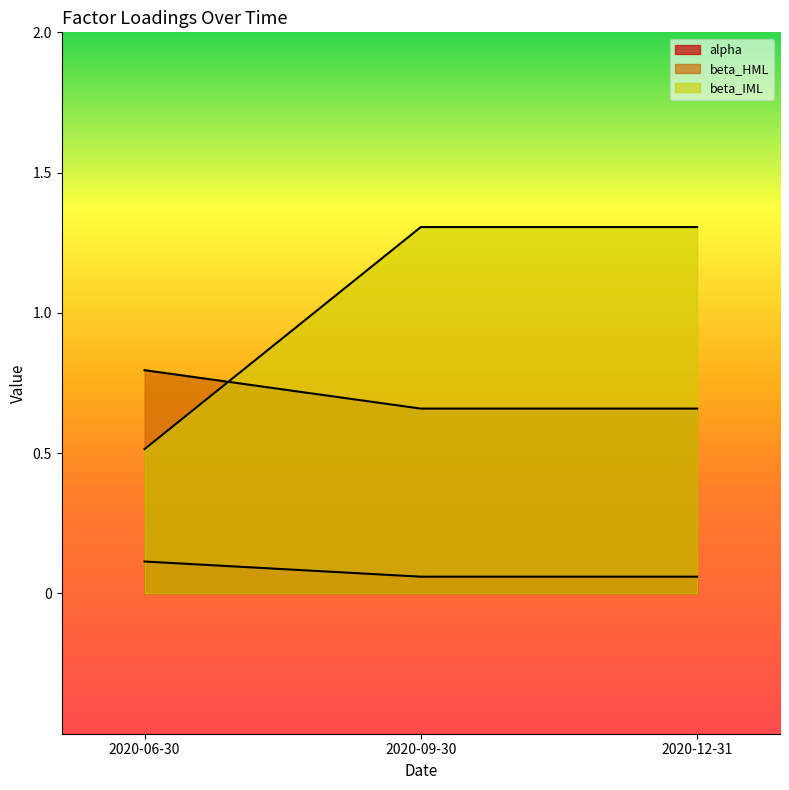

Reading left to right, what are all the values shown in this chart?

alpha: 2020-06-30=0.8	2020-09-30=0.7	2020-12-31=0.7
beta_HML: 2020-06-30=0.1	2020-09-30=0.1	2020-12-31=0.1
beta_IML: 2020-06-30=0.5	2020-09-30=1.3	2020-12-31=1.3